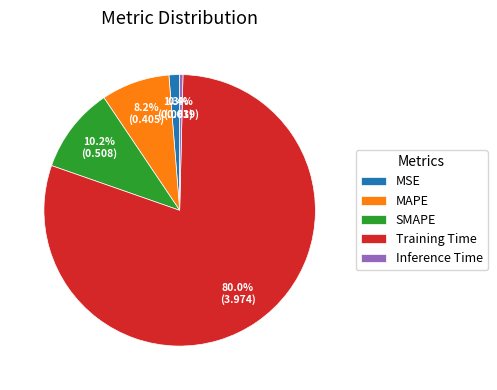

Which has a higher value, SMAPE or MAPE?

SMAPE